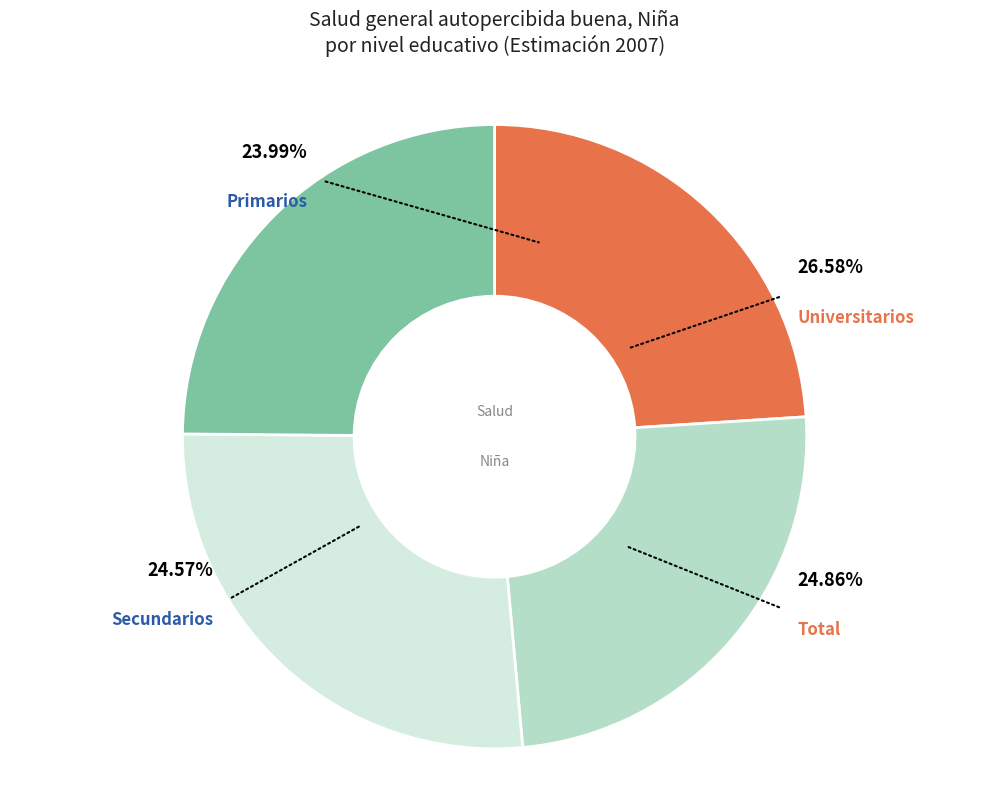

How many segments does this pie chart have?

4